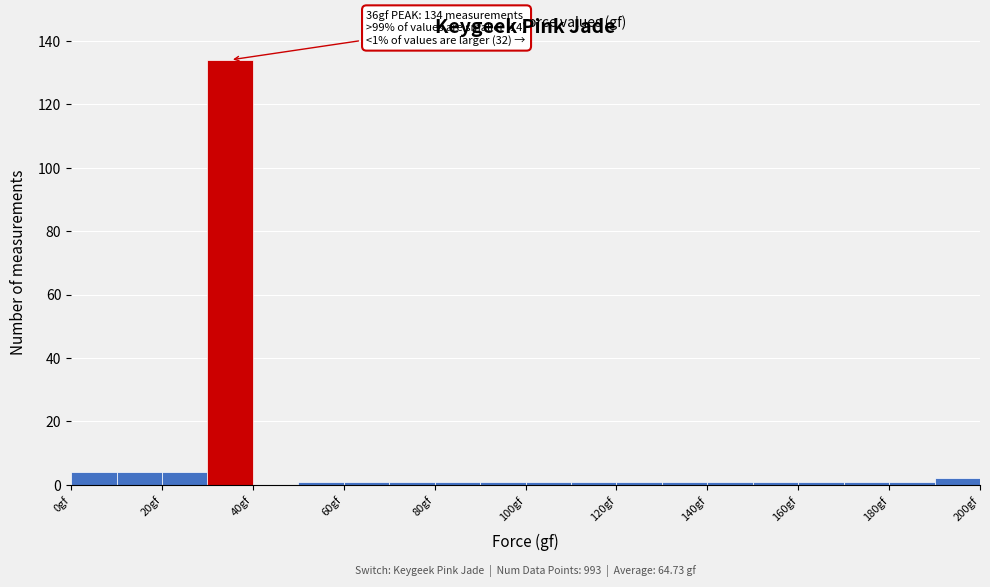

Which range on the x-axis has the tallest bar?

30 to 40